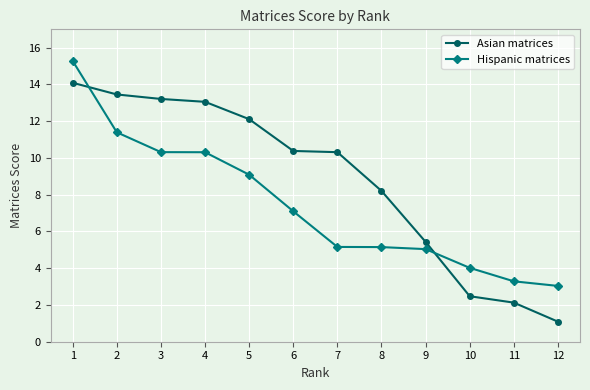

Which series changed the most between 4 and 12?

Asian matrices